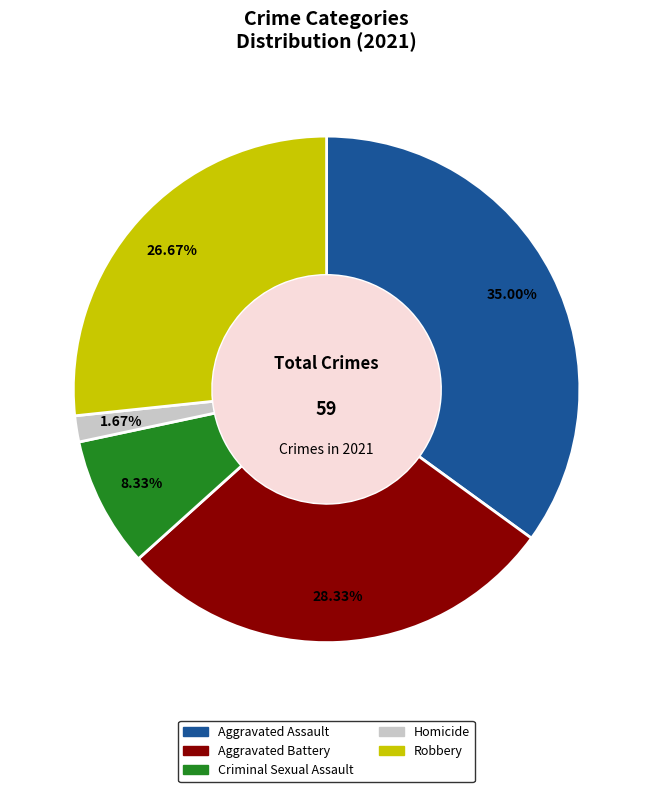

The Robbery slice represents 13% of the pie. True or false?

False